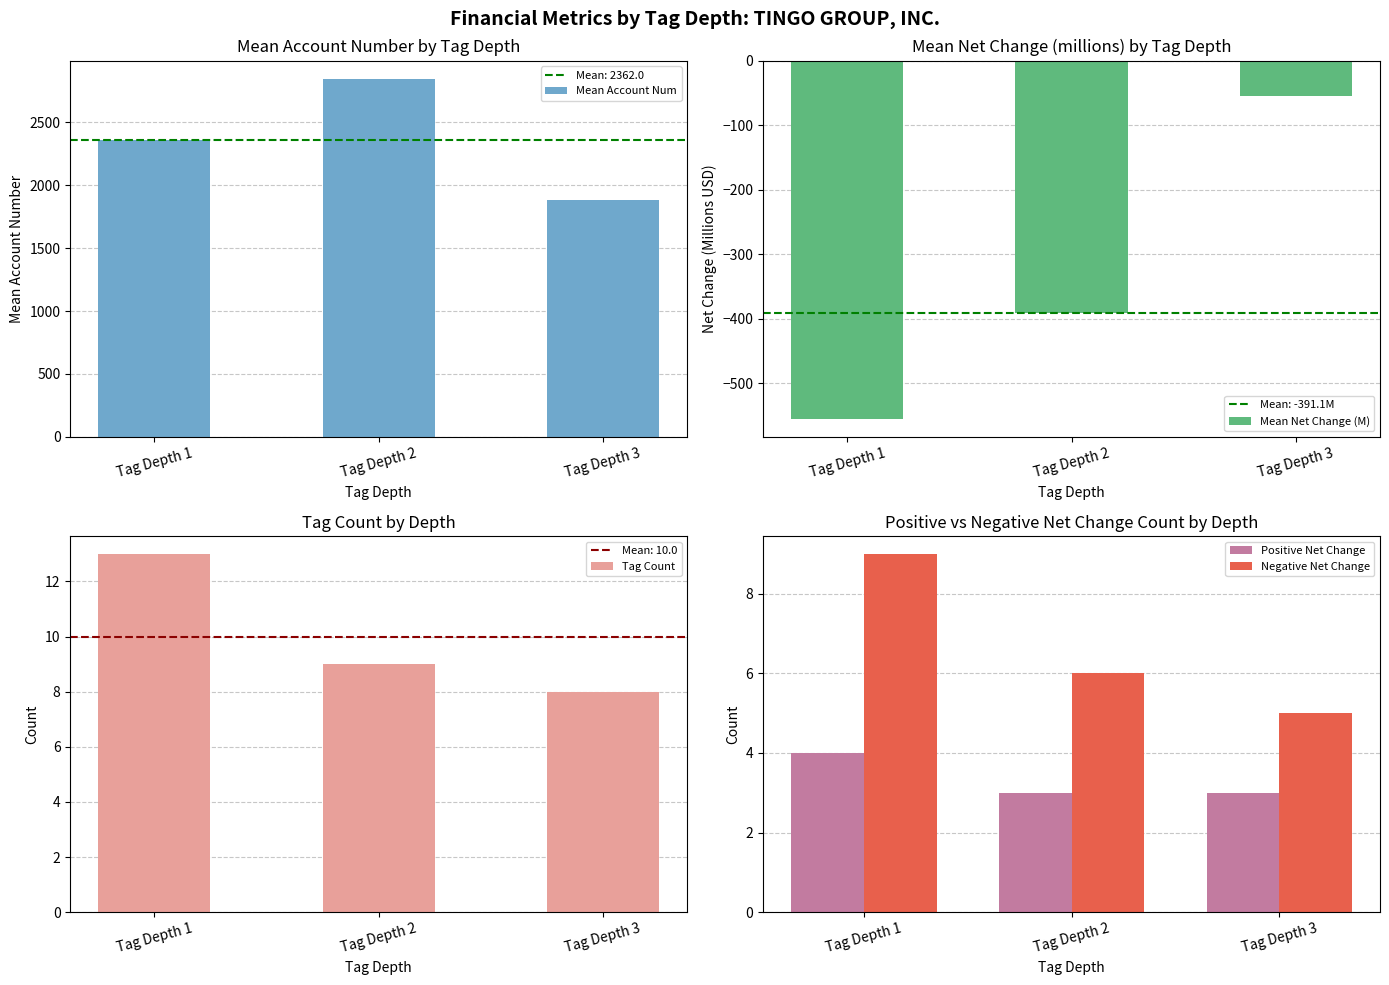

At which category is the sum across all series the highest?

Tag Depth 2